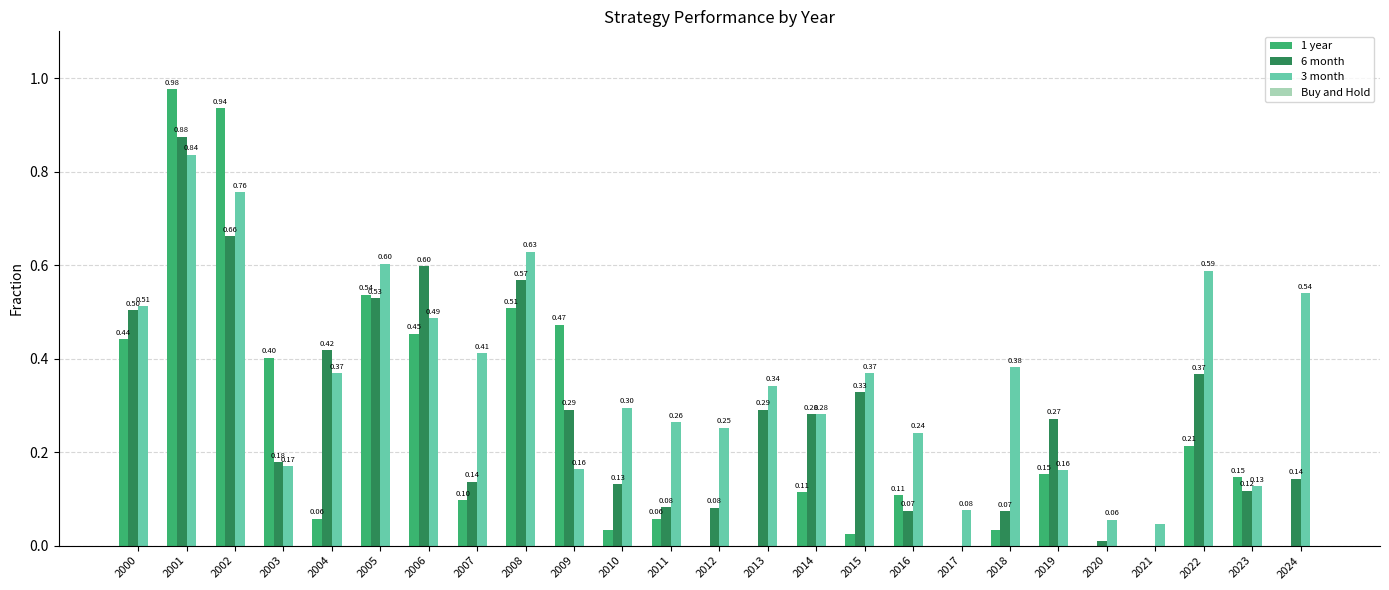

What is the sum of the 6 month values at 2024 and 2019?

0.4